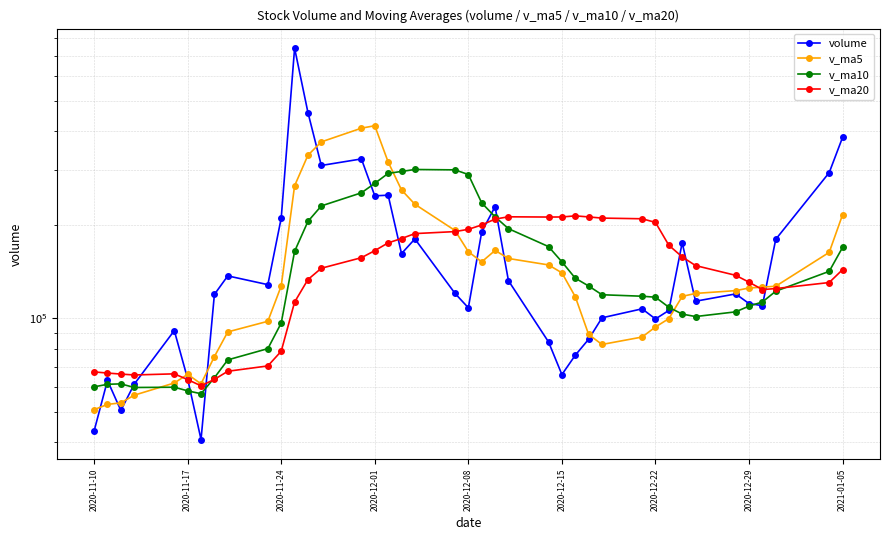

True or false: v_ma20 and v_ma5 cross at least once.

True